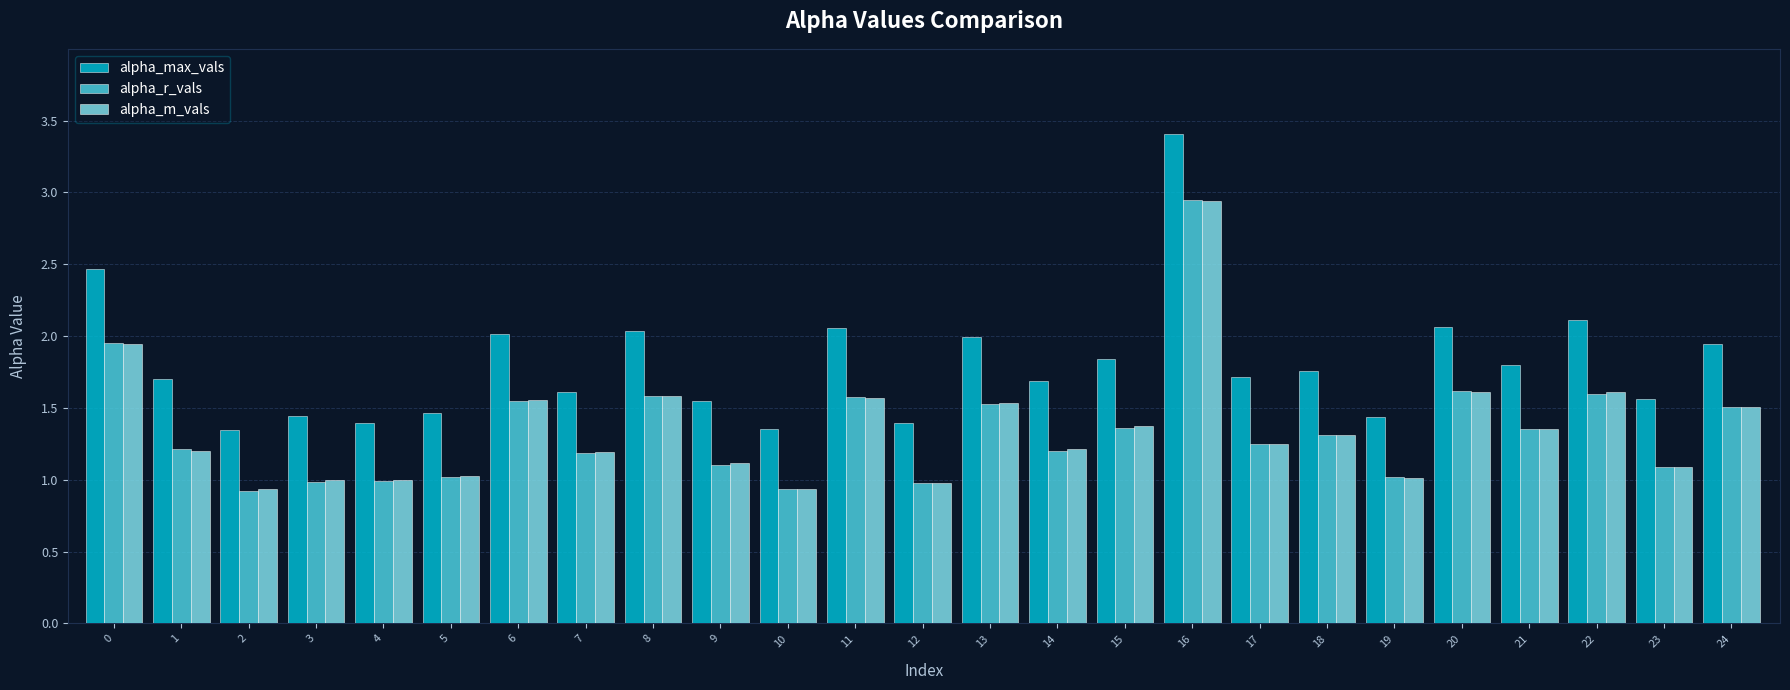

Which series has the largest range (max minus min)?

alpha_max_vals